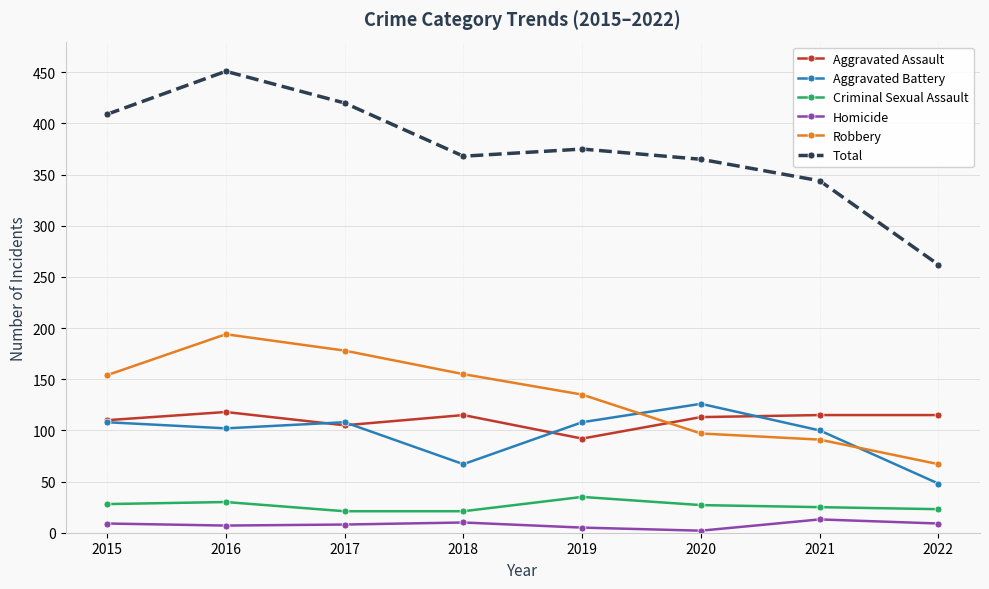

Where does the Total series first go above 375?

2015